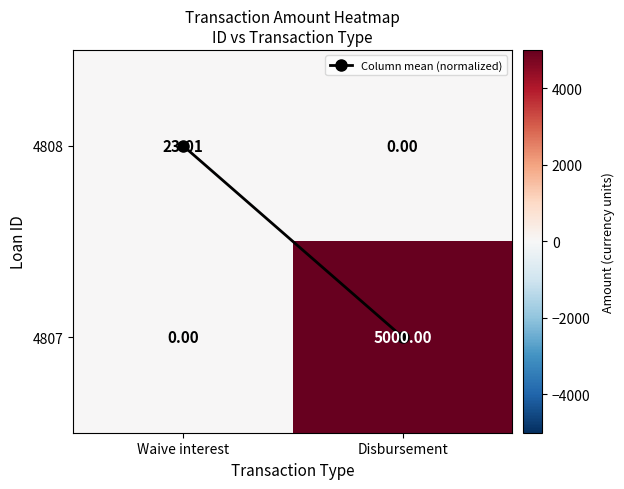

Which category has the lowest value in the 4807 series?

Waive interest